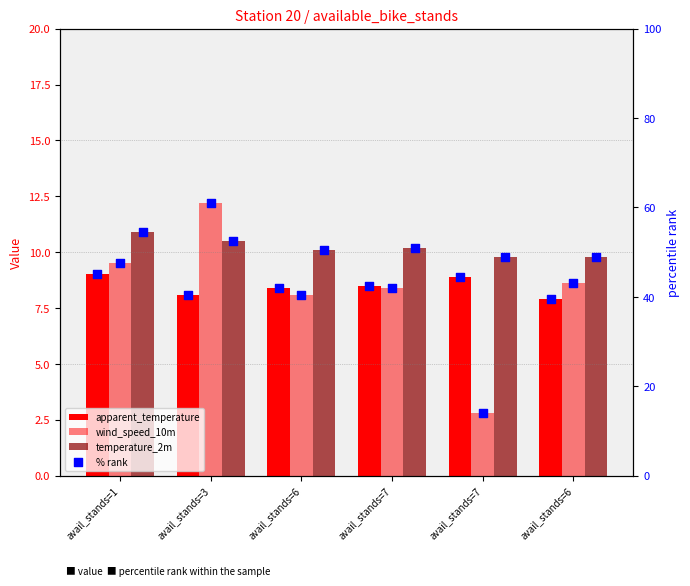

Which series has the widest spread of Y values?

wind_speed % rank